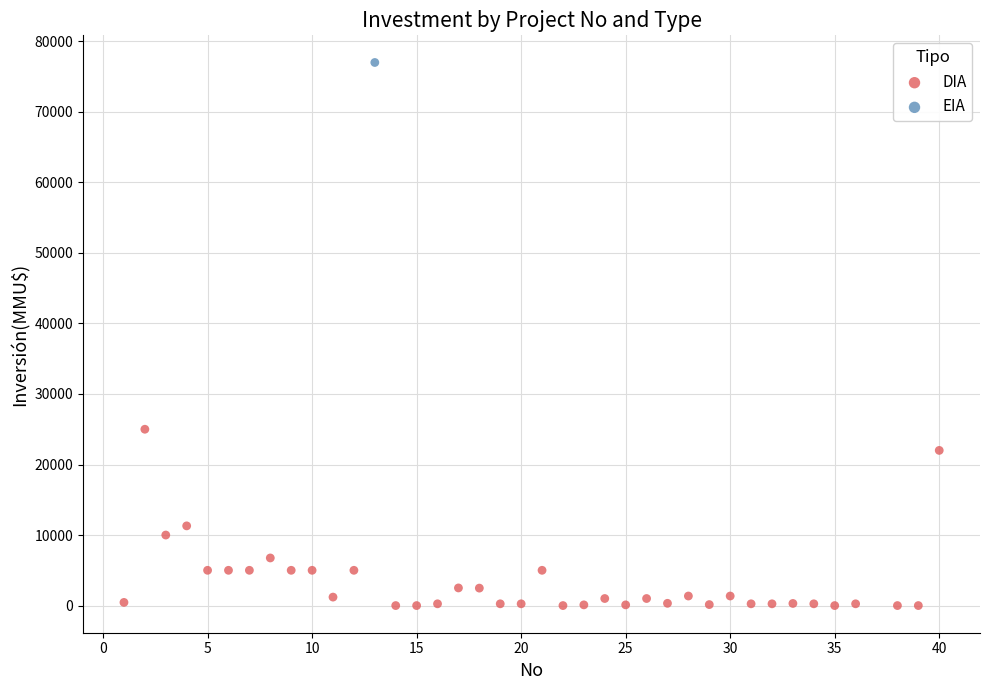

What are all the series names shown in the legend?

DIA, EIA